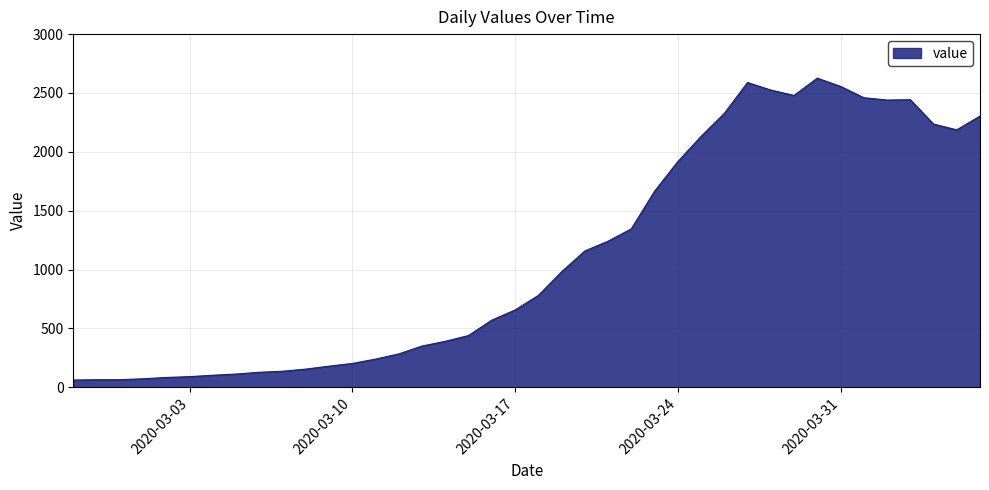

What is the smallest value displayed?

62